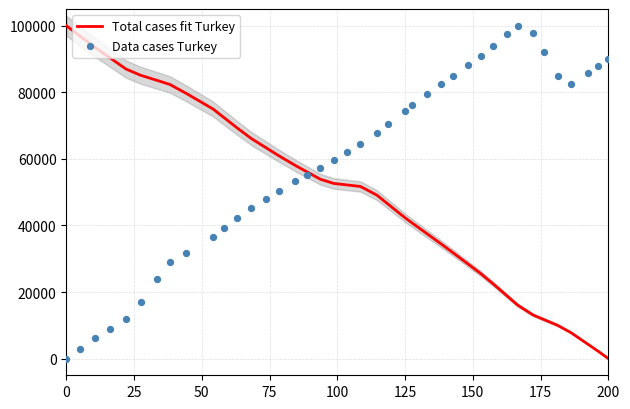

Which series has the largest Y range (max minus min)?

Total cases fit Turkey